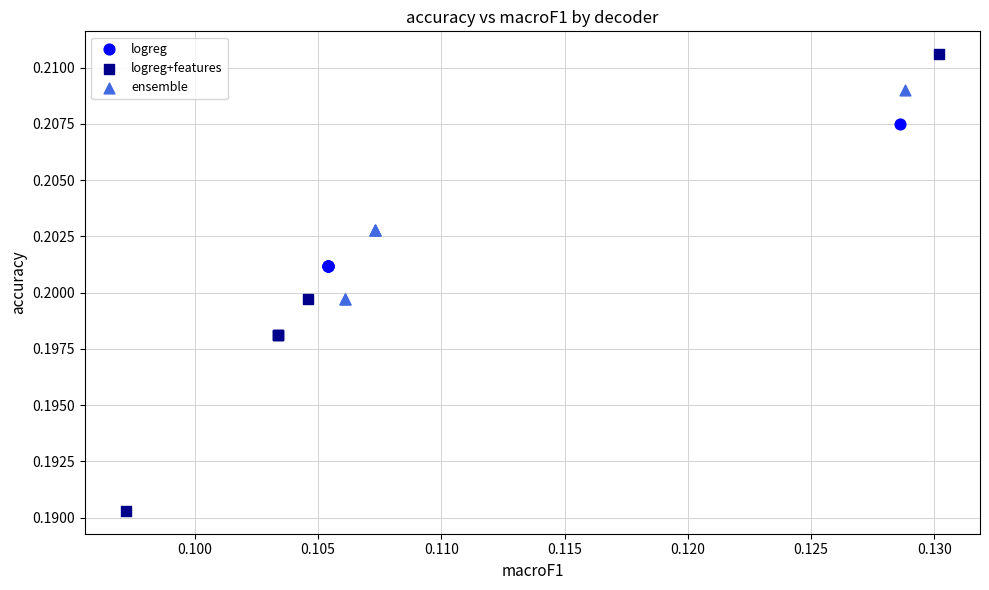

Which series reaches the maximum Y coordinate?

logreg+features